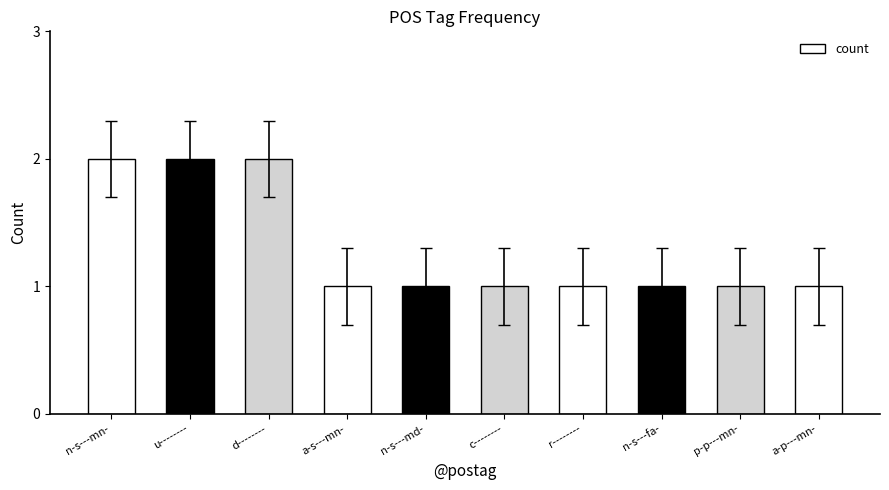

What is the smallest value displayed?

1